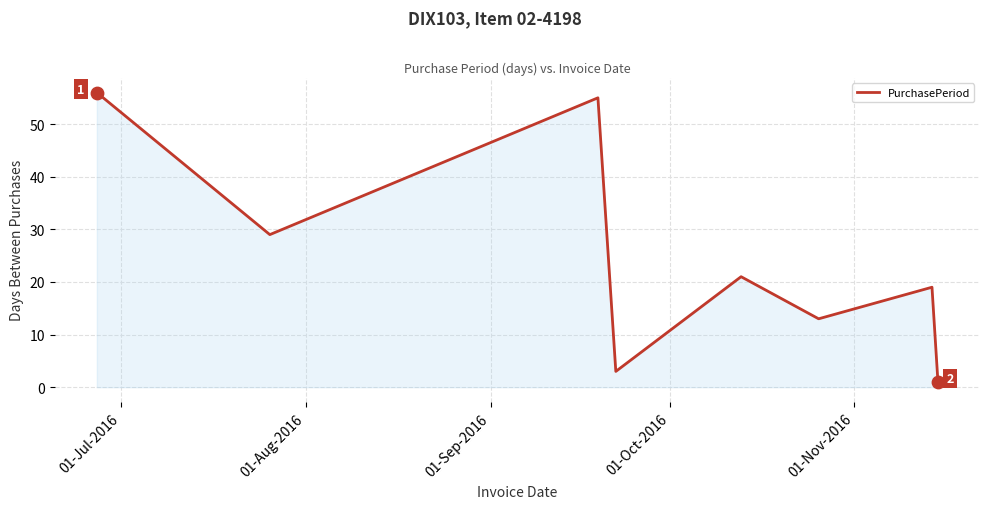

What is the greatest value displayed?

56